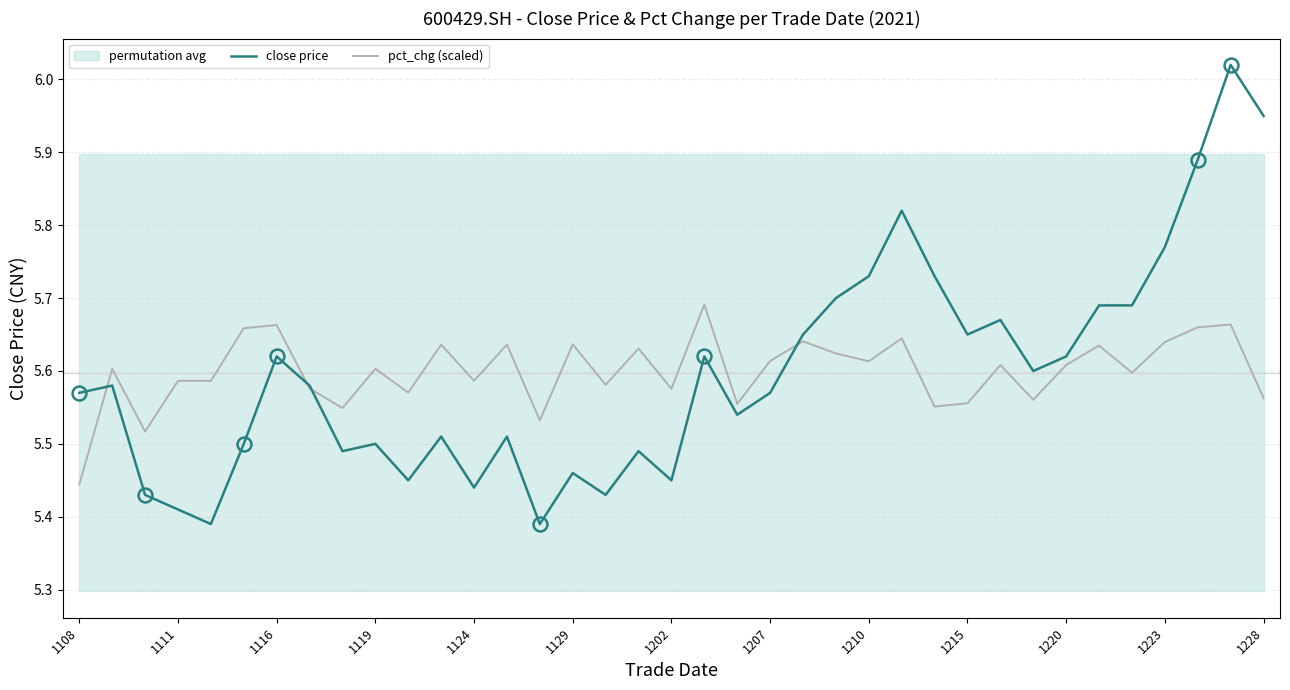

True or false: close price has a value of 2.2 at 1210.

False